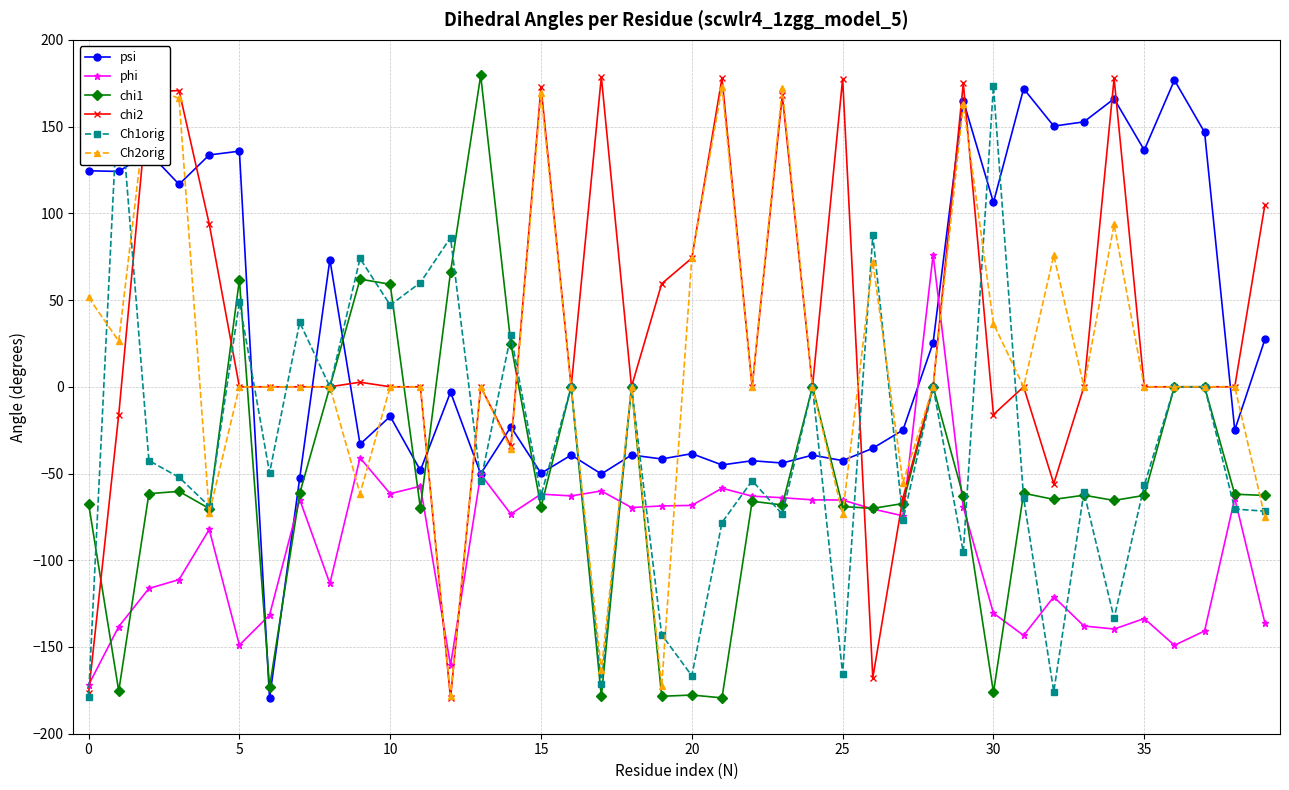

How many lines are shown in the chart?

6